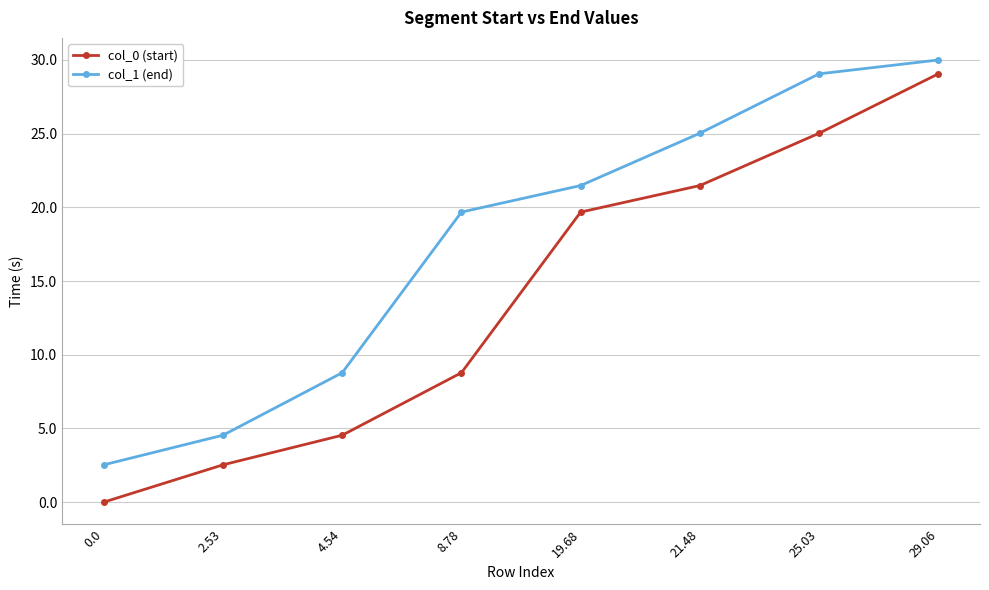

At 8.78, list the series in order from smallest to largest.

col_0 (start), col_1 (end)